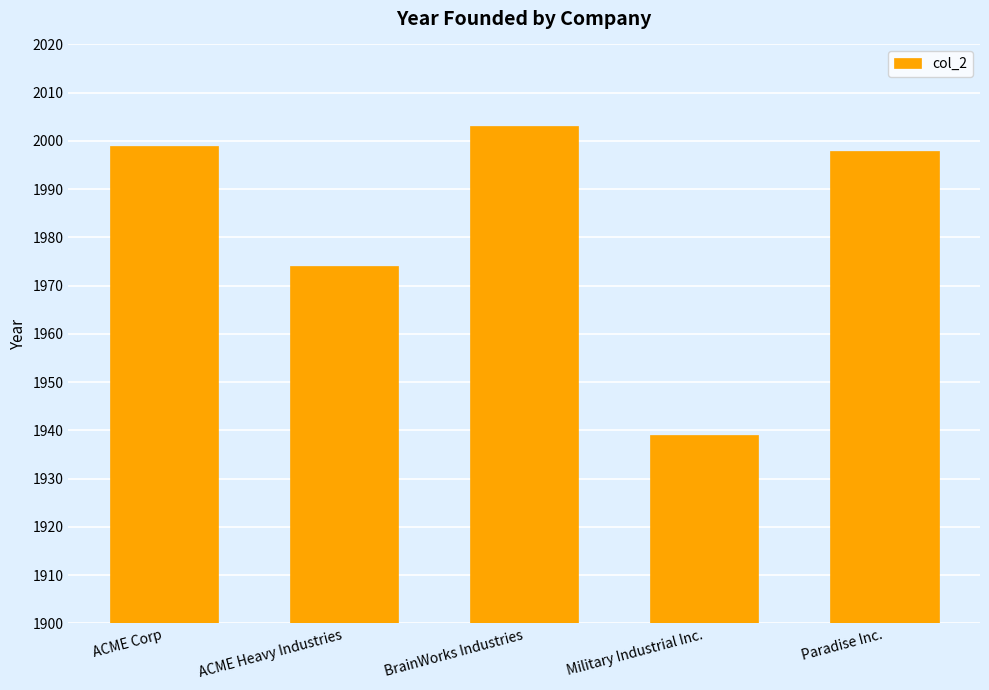

At which category does the chart reach its peak across all series?

BrainWorks Industries